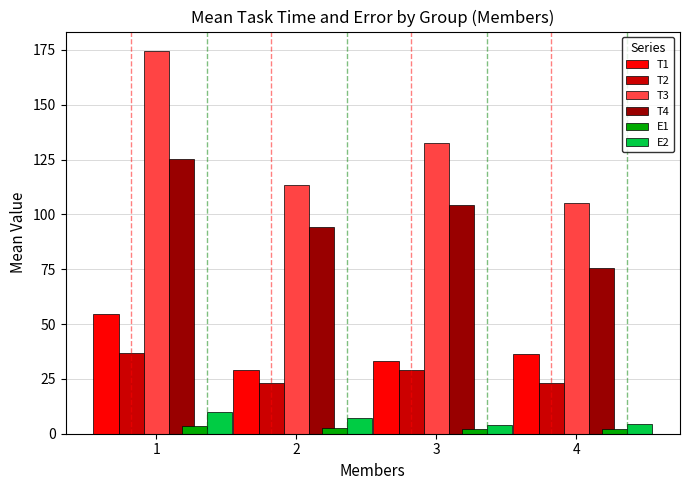

True or false: T3 has a value of 132.8 at 3.

True